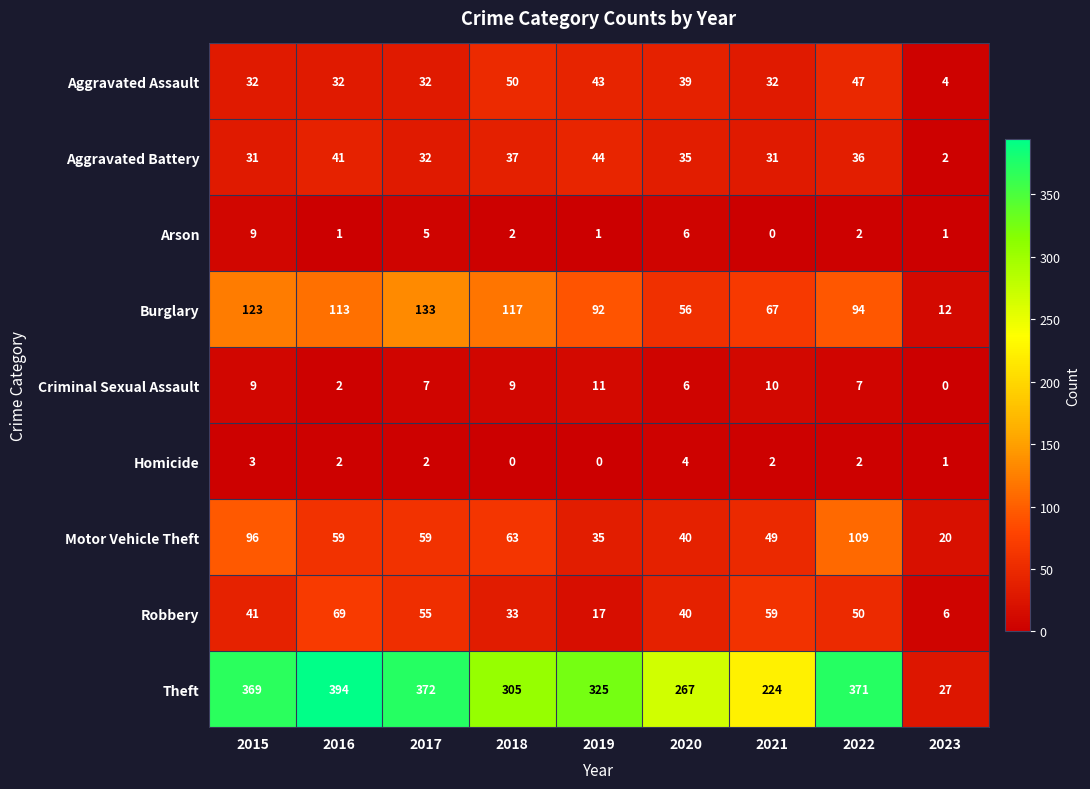

The Criminal Sexual Assault series shows -5 at 2023. True or false?

False